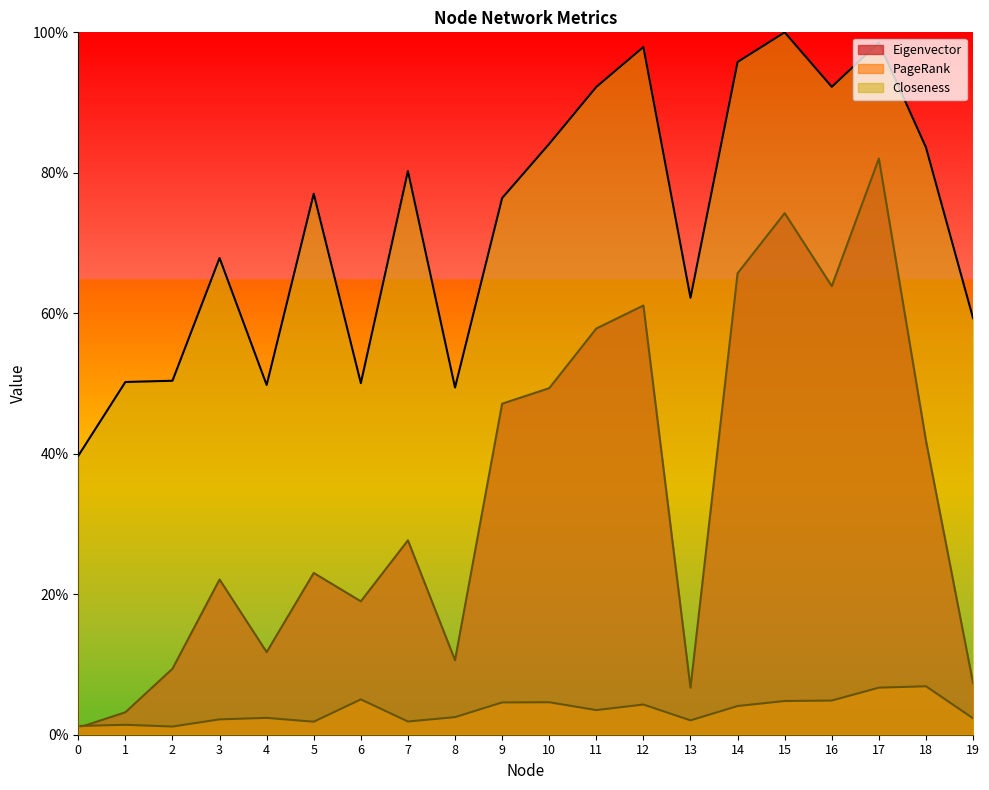

At which category does the chart reach its peak across all series?

15